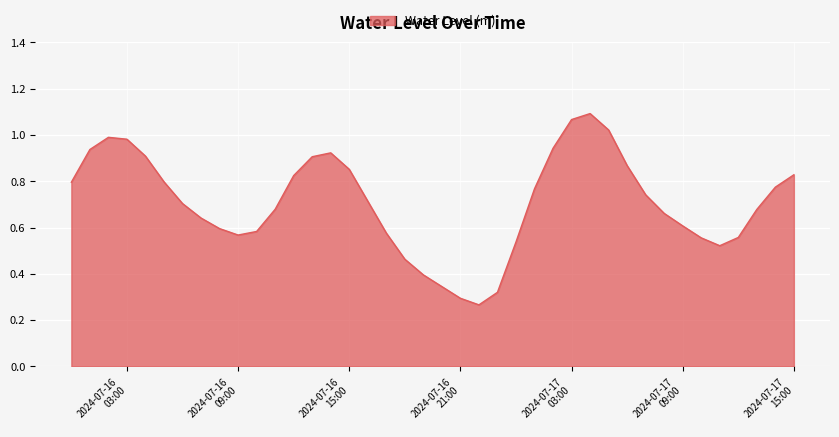

Rank the categories by value from lowest to highest.

2024-07-16 22:00:00, 2024-07-16 21:00:00, 2024-07-16 23:00:00, 2024-07-16 20:00:00, 2024-07-16 19:00:00, 2024-07-16 18:00:00, 2024-07-17 11:00:00, 2024-07-17 00:00:00, 2024-07-17 10:00:00, 2024-07-17 12:00:00, 2024-07-16 09:00:00, 2024-07-16 17:00:00, 2024-07-16 10:00:00, 2024-07-16 08:00:00, 2024-07-17 09:00:00, 2024-07-16 07:00:00, 2024-07-17 08:00:00, 2024-07-17 13:00:00, 2024-07-16 11:00:00, 2024-07-16 06:00:00, 2024-07-16 16:00:00, 2024-07-17 07:00:00, 2024-07-17 01:00:00, 2024-07-17 14:00:00, 2024-07-16 00:00:00, 2024-07-16 05:00:00, 2024-07-16 12:00:00, 2024-07-17 15:00:00, 2024-07-16 15:00:00, 2024-07-17 06:00:00, 2024-07-16 13:00:00, 2024-07-16 04:00:00, 2024-07-16 14:00:00, 2024-07-16 01:00:00, 2024-07-17 02:00:00, 2024-07-16 03:00:00, 2024-07-16 02:00:00, 2024-07-17 05:00:00, 2024-07-17 03:00:00, 2024-07-17 04:00:00